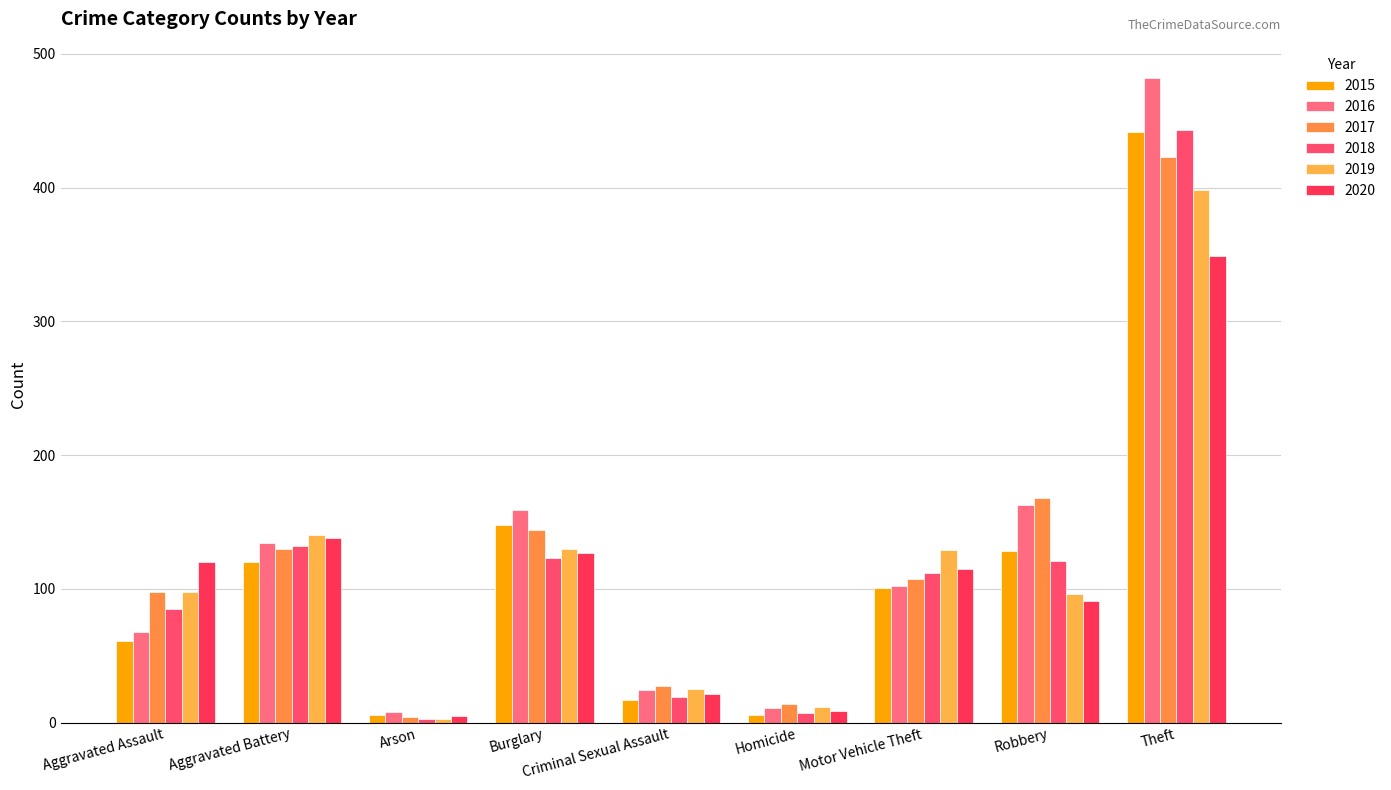

Where is 2019 nearest to the value 200?

Aggravated Battery